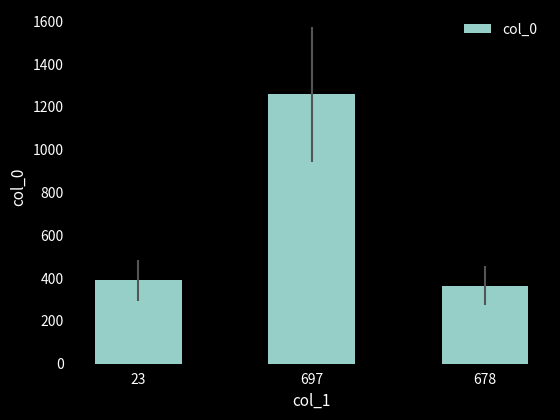

What is the change in value from 697 to 678?

-894